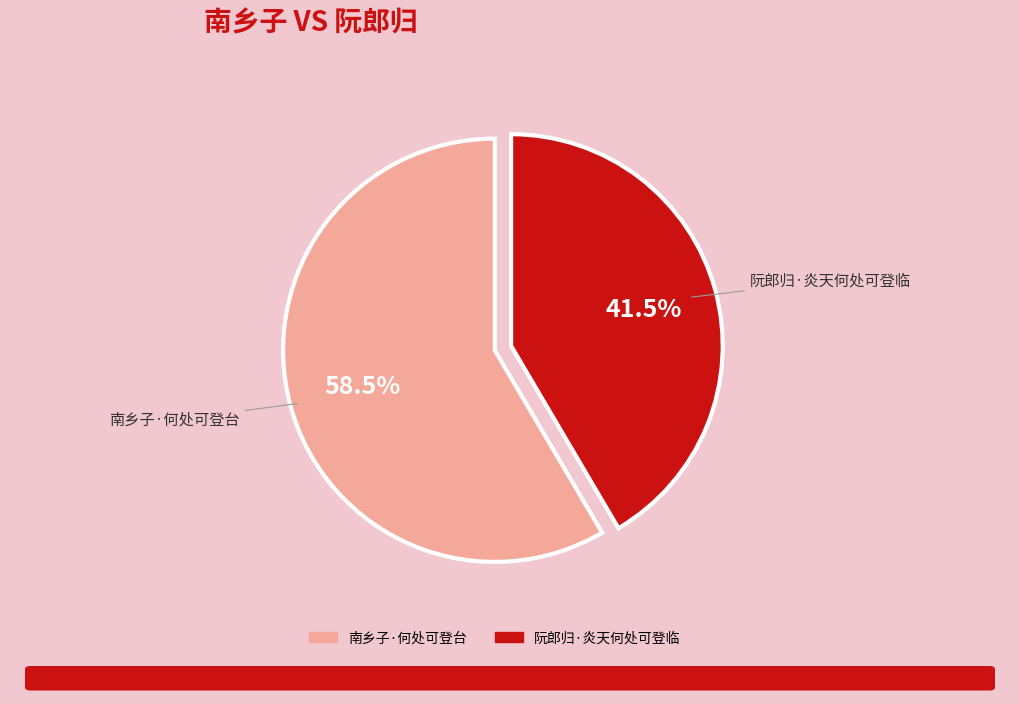

The 南乡子·何处可登台 slice represents 44% of the pie. True or false?

False